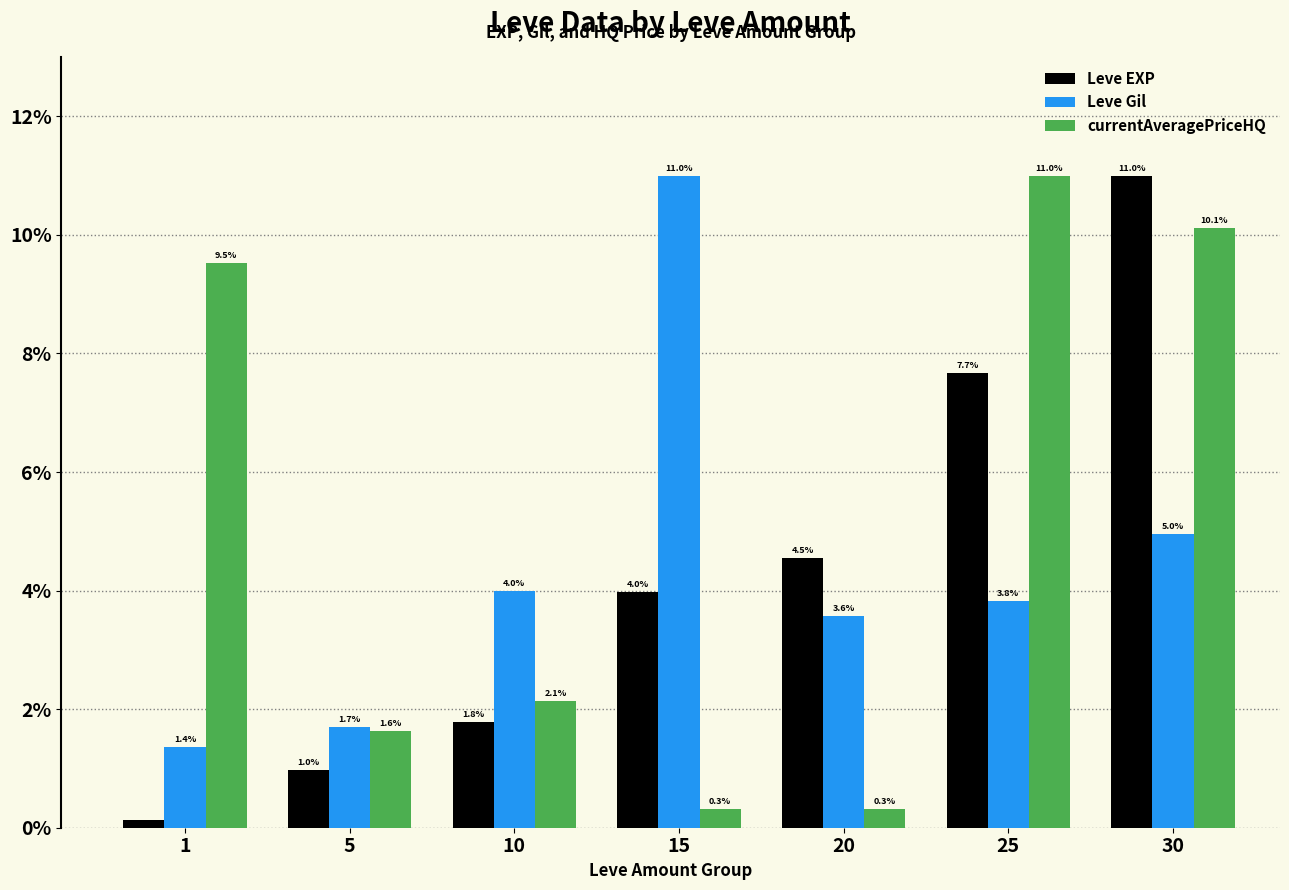

What is the sum of all currentAveragePriceHQ values?

35.0